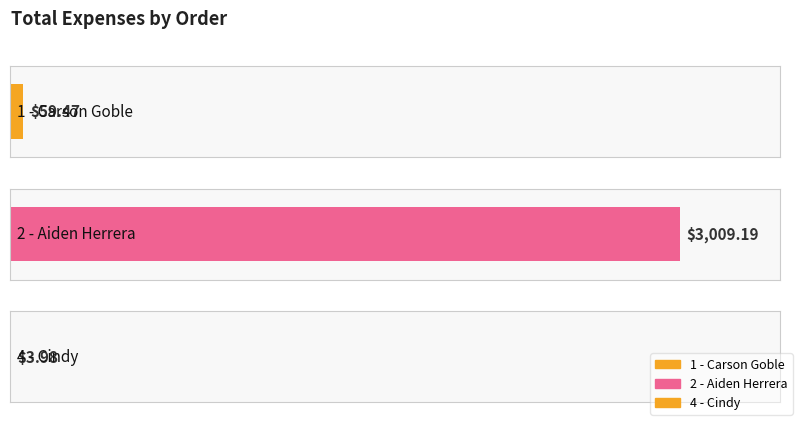

What is the sum of the values at 1 - Carson Goble and 2 - Aiden Herrera?

3068.7